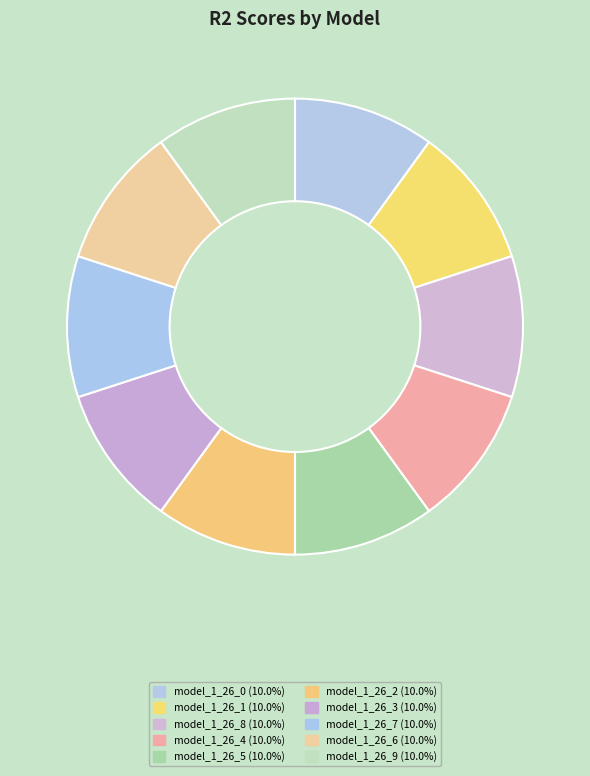

Count the number of slices in the pie.

10